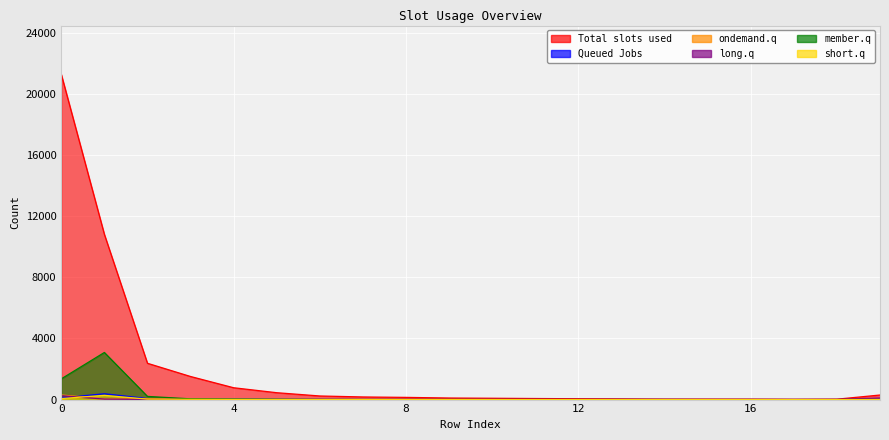

Reading left to right, extract all data points from this chart.

col_1: 0=21289	1=10815	2=2376	3=1511	4=775	5=450	6=236	7=172	8=144	9=103	10=87	11=70	12=55	13=44	14=28	15=30	16=25	17=16	18=26	19=299
col_4: 0=109	1=383	2=68	3=37	4=35	5=15	6=9	7=4	8=1	9=0	10=1	11=3	12=1	13=5	14=1	15=2	16=1	17=1	18=0	19=8
col_3: 0=303	1=49	2=56	3=33	4=16	5=9	6=7	7=4	8=4	9=3	10=0	11=1	12=1	13=0	14=2	15=0	16=2	17=0	18=0	19=5
col_19: 0=253	1=31	2=11	3=9	4=8	5=5	6=22	7=5	8=11	9=6	10=11	11=11	12=11	13=9	14=16	15=9	16=14	17=10	18=12	19=102
col_2: 0=1357	1=3084	2=208	3=49	4=34	5=18	6=3	7=4	8=3	9=4	10=0	11=0	12=0	13=1	14=1	15=0	16=0	17=0	18=1	19=3
col_5: 0=66	1=277	2=29	3=18	4=13	5=6	6=7	7=4	8=1	9=0	10=1	11=0	12=0	13=0	14=0	15=0	16=1	17=0	18=0	19=6